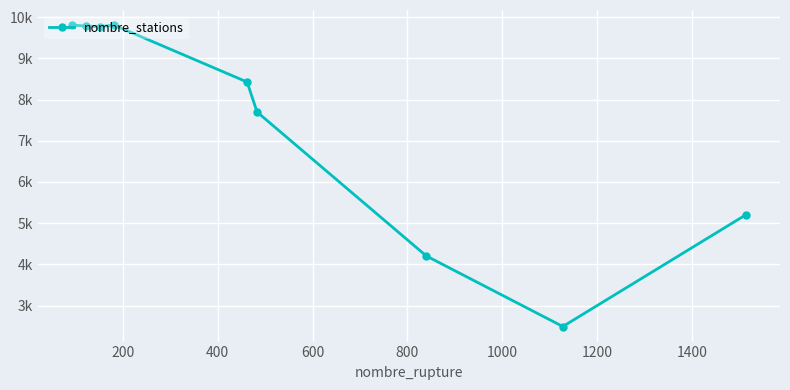

Is this an area chart (filled region under the line)?

No